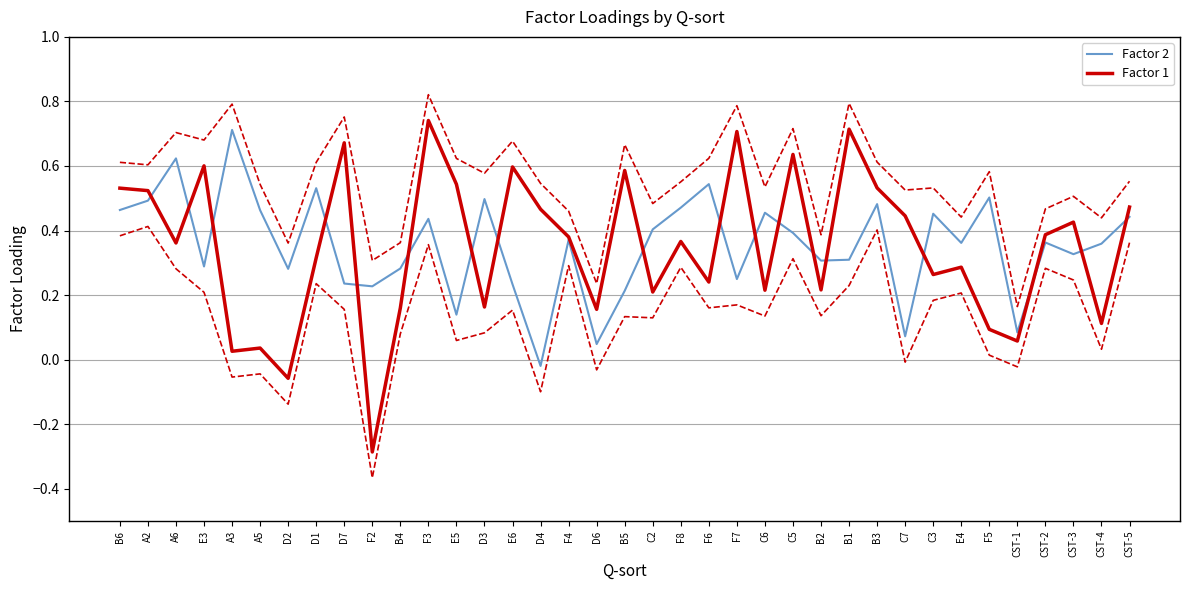

Reading right to left, list all the values displayed in this chart.

Factor 2: 0.4	0.4	0.3	0.4	0.1	0.5	0.4	0.5	0.1	0.5	0.3	0.3	0.4	0.5	0.2	0.5	0.5	0.4	0.2	0.0	0.4	-0.0	0.2	0.5	0.1	0.4	0.3	0.2	0.2	0.5	0.3	0.5	0.7	0.3	0.6	0.5	0.5
Factor 1: 0.5	0.1	0.4	0.4	0.1	0.1	0.3	0.3	0.4	0.5	0.7	0.2	0.6	0.2	0.7	0.2	0.4	0.2	0.6	0.2	0.4	0.5	0.6	0.2	0.5	0.7	0.2	-0.3	0.7	0.3	-0.1	0.0	0.0	0.6	0.4	0.5	0.5